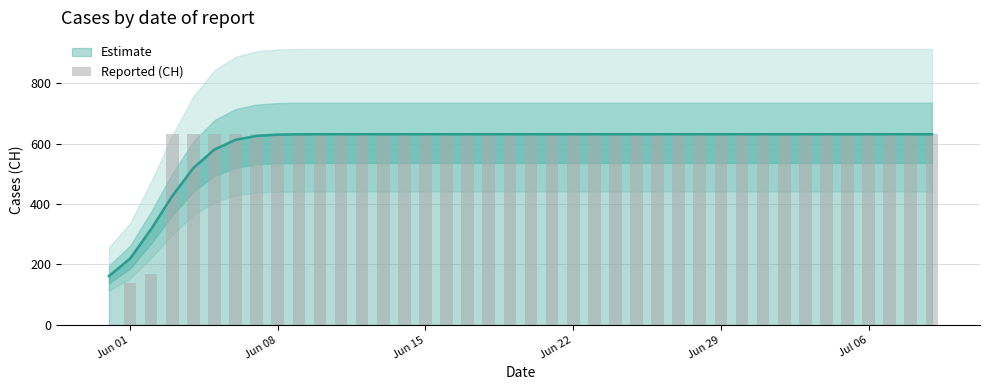

What is the maximum value shown in the chart?

631